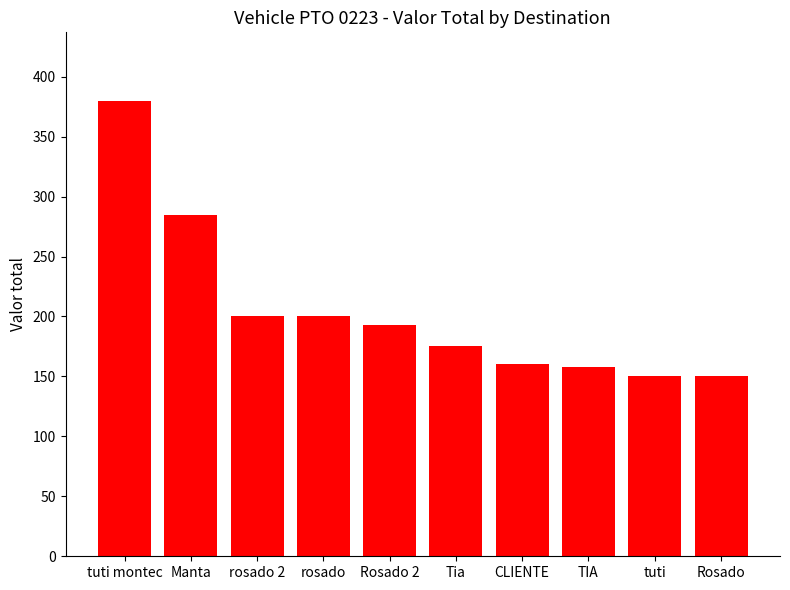

What is the minimum value shown in the chart?

150.0